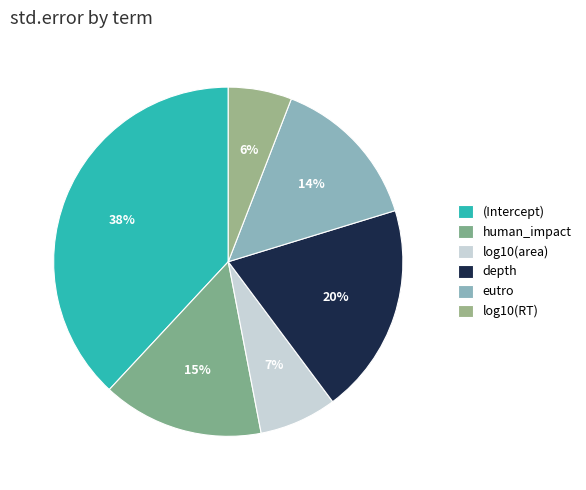

How many slices are in this pie chart?

6